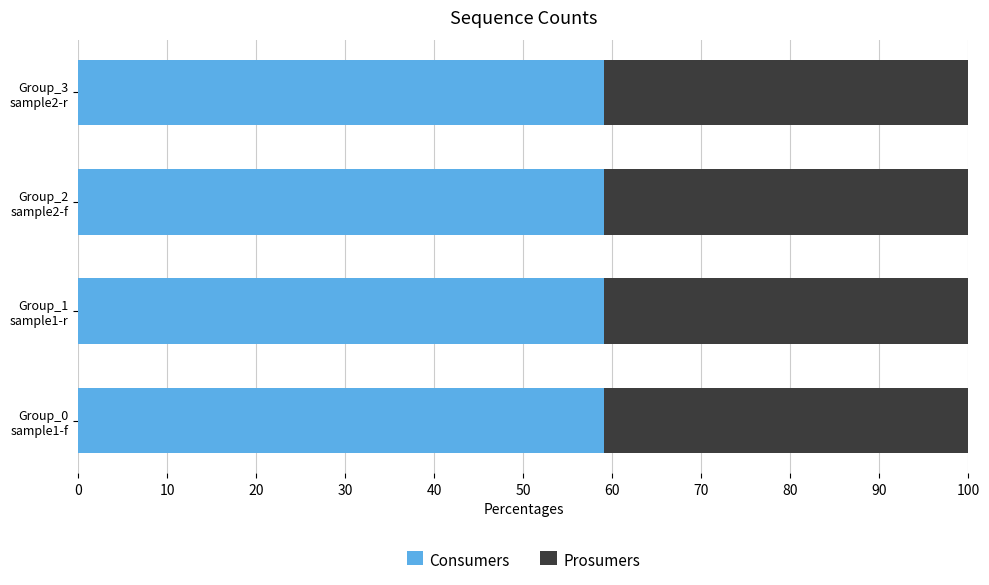

What is the average value of the Consumers series?

59.1